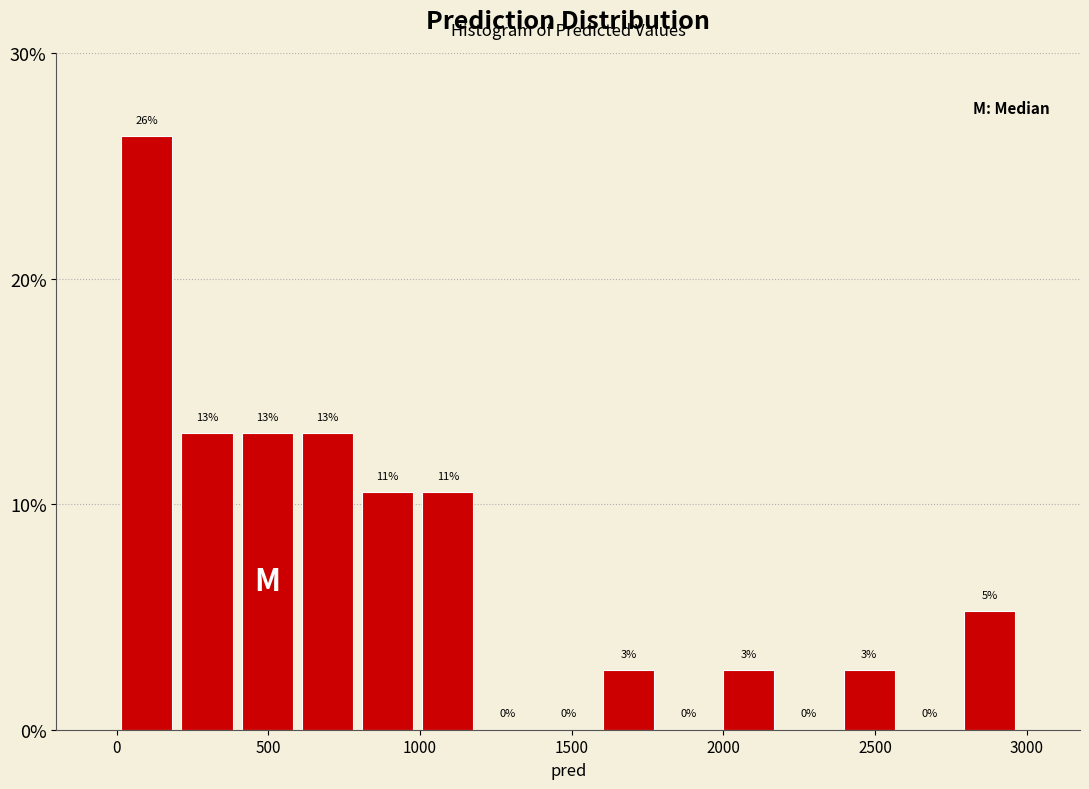

Around what value on the x-axis is the tallest bar? Give the approximate position of its centre, as read against the axis.

100